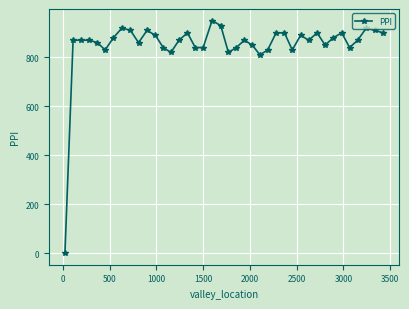

What is the maximum value shown in the chart?

950